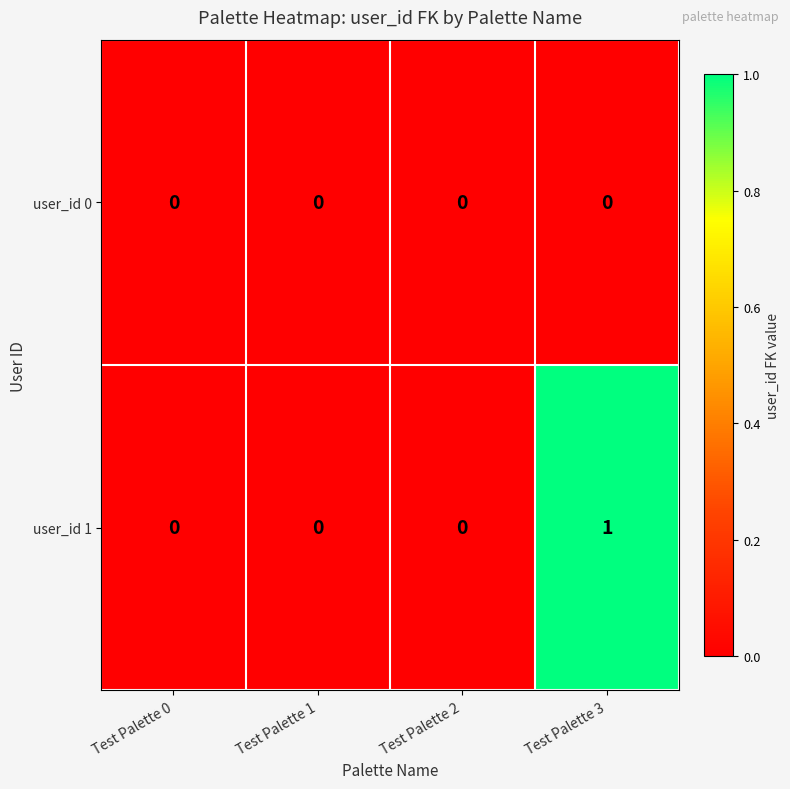

How many series are shown in this chart?

2